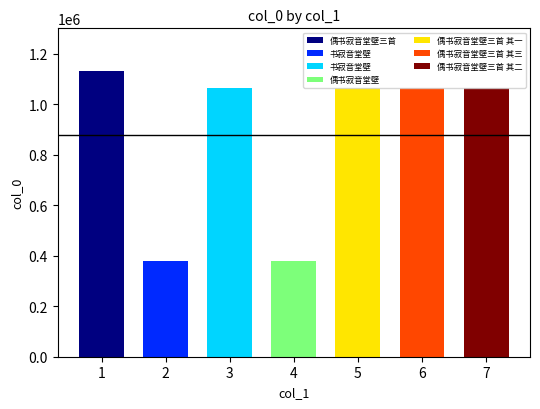

The value at 偶书寂音堂壁三首 其二 is 1650163. True or false?

False